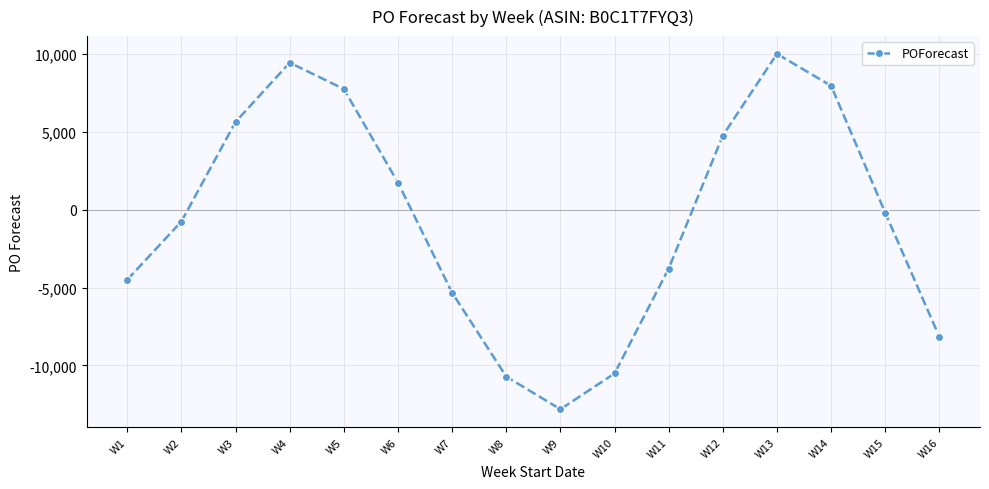

At which category does the data reach its first local peak?

W4